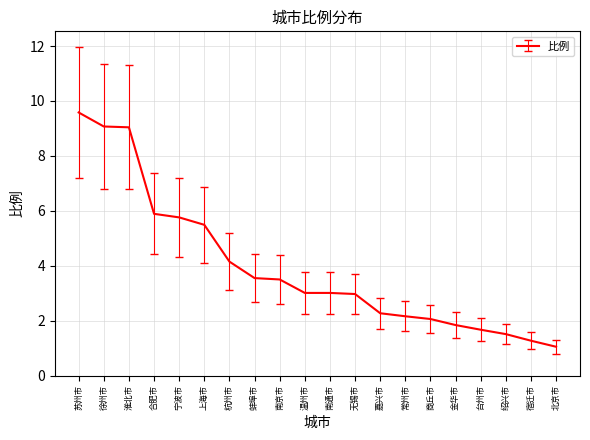

True or false: the data shows 4.2 at 杭州市.

True